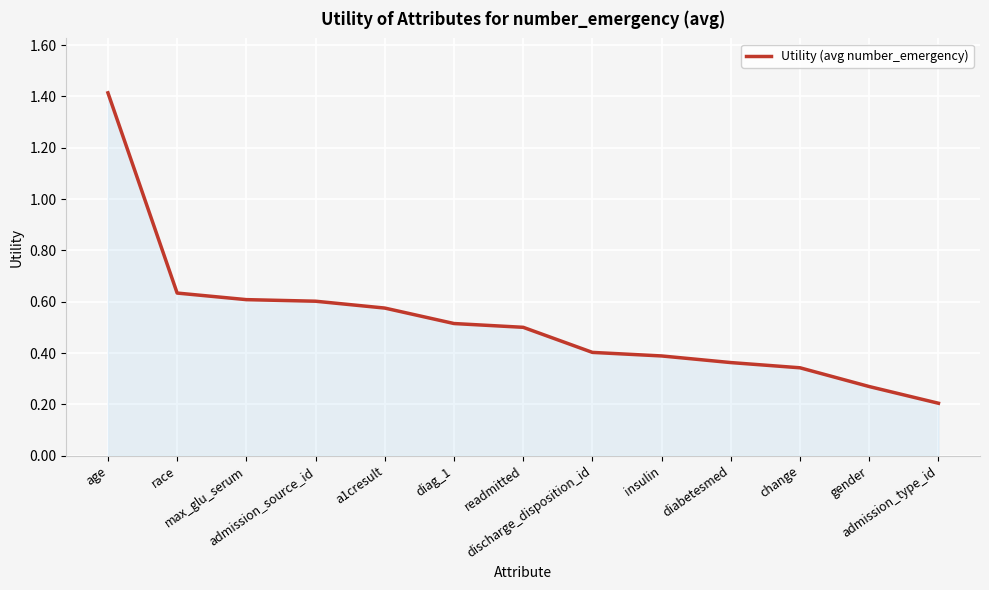

Which category has the highest value across all series?

age